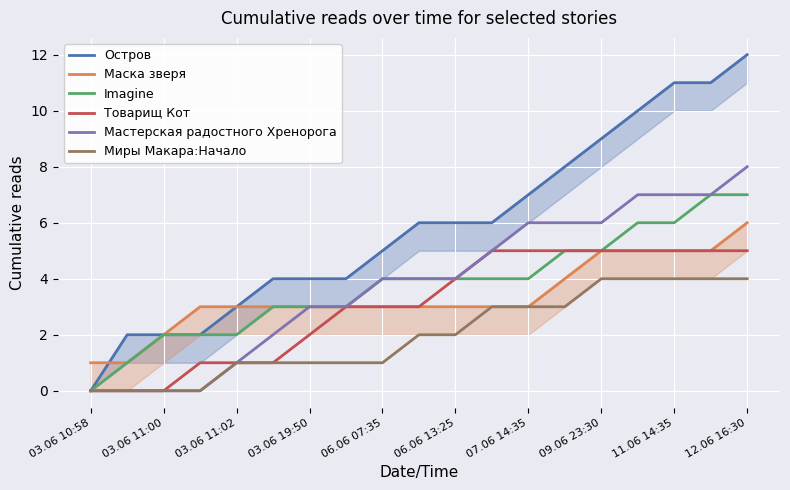

What is the difference between the second highest and minimum values in the Маска зверя series?

4